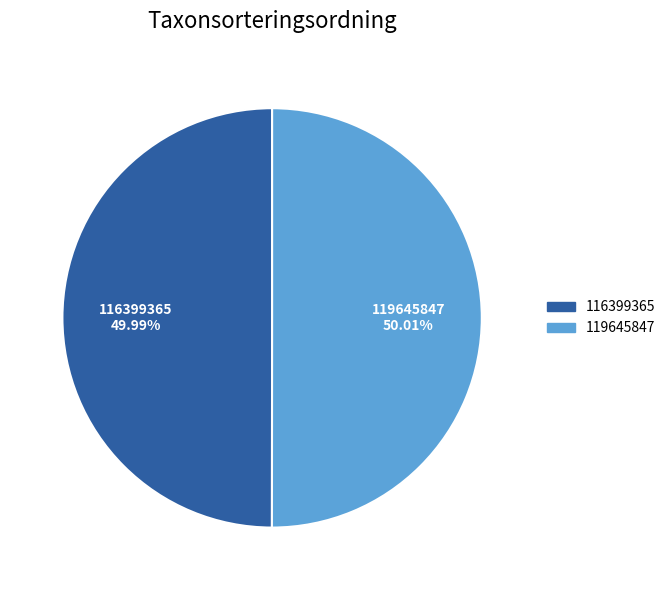

True or false: 119645847 accounts for 50% of the total.

True